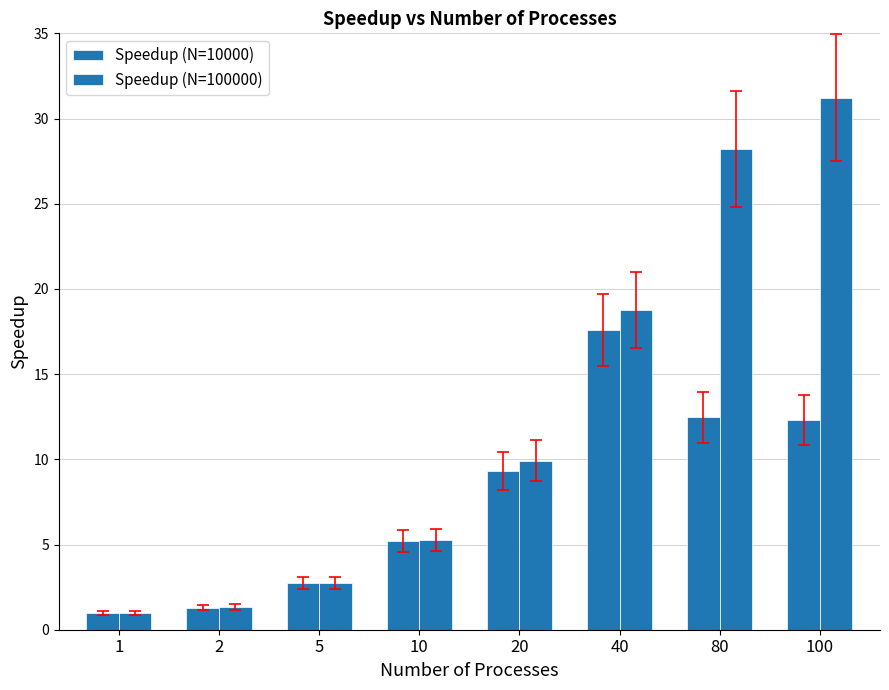

Are the bars grouped side by side (vs. stacked)?

Yes